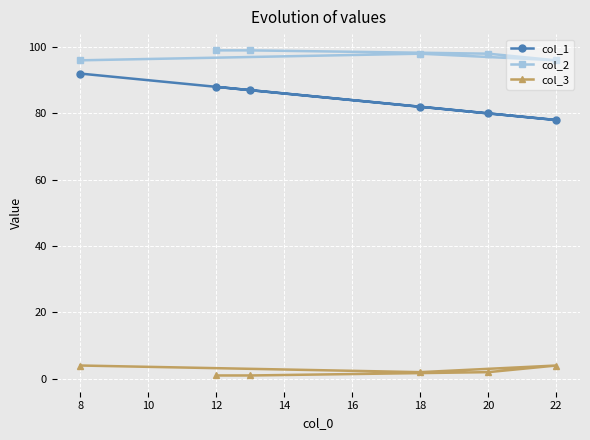

True or false: col_3 and col_1 cross at least once.

False